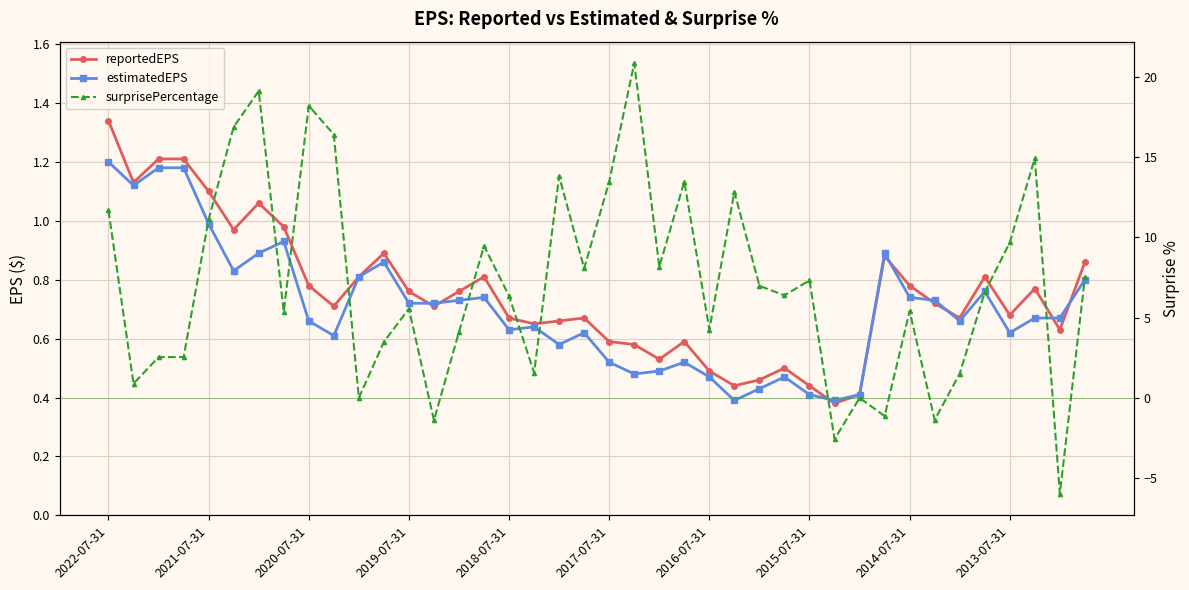

What is the maximum value shown in the chart?

20.8